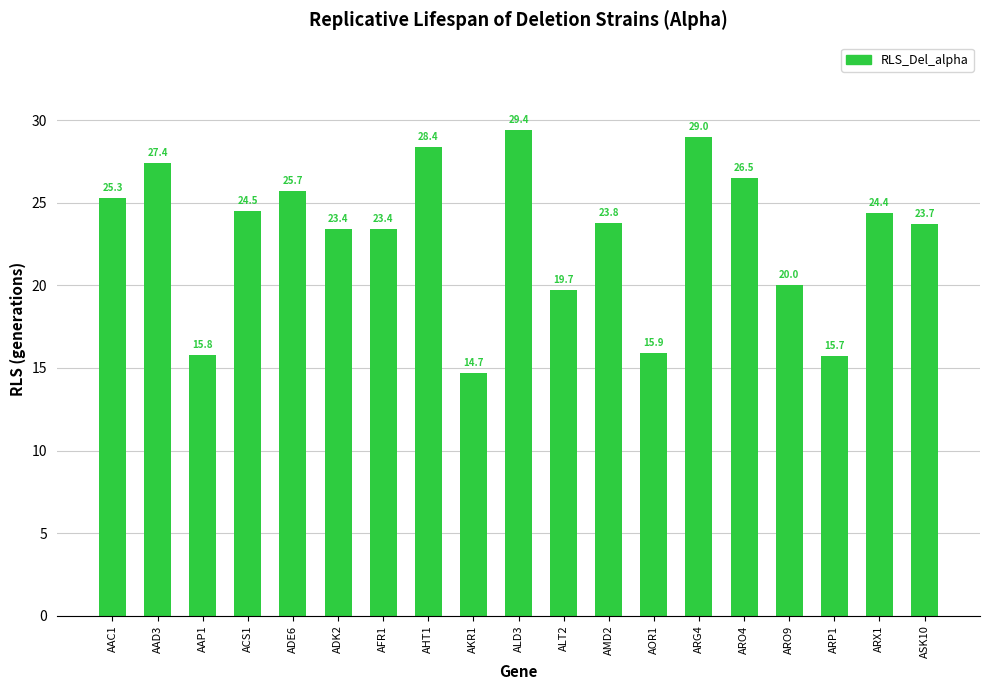

Which category has the lowest value across all series?

AKR1